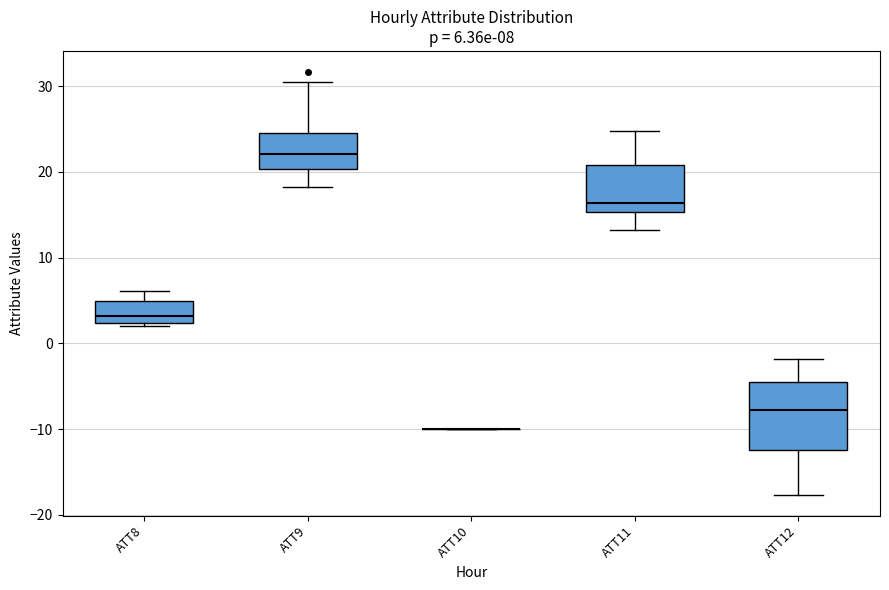

Comparing the boxes themselves (not the whiskers), which one is the tallest?

ATT12